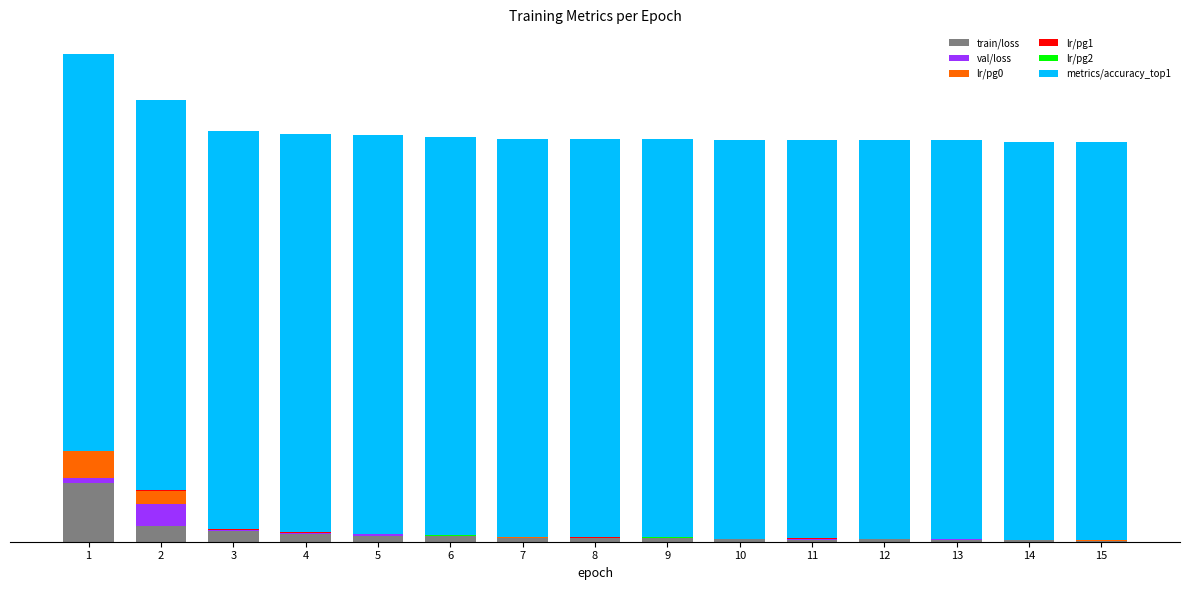

Are the bars grouped side by side (vs. stacked)?

No